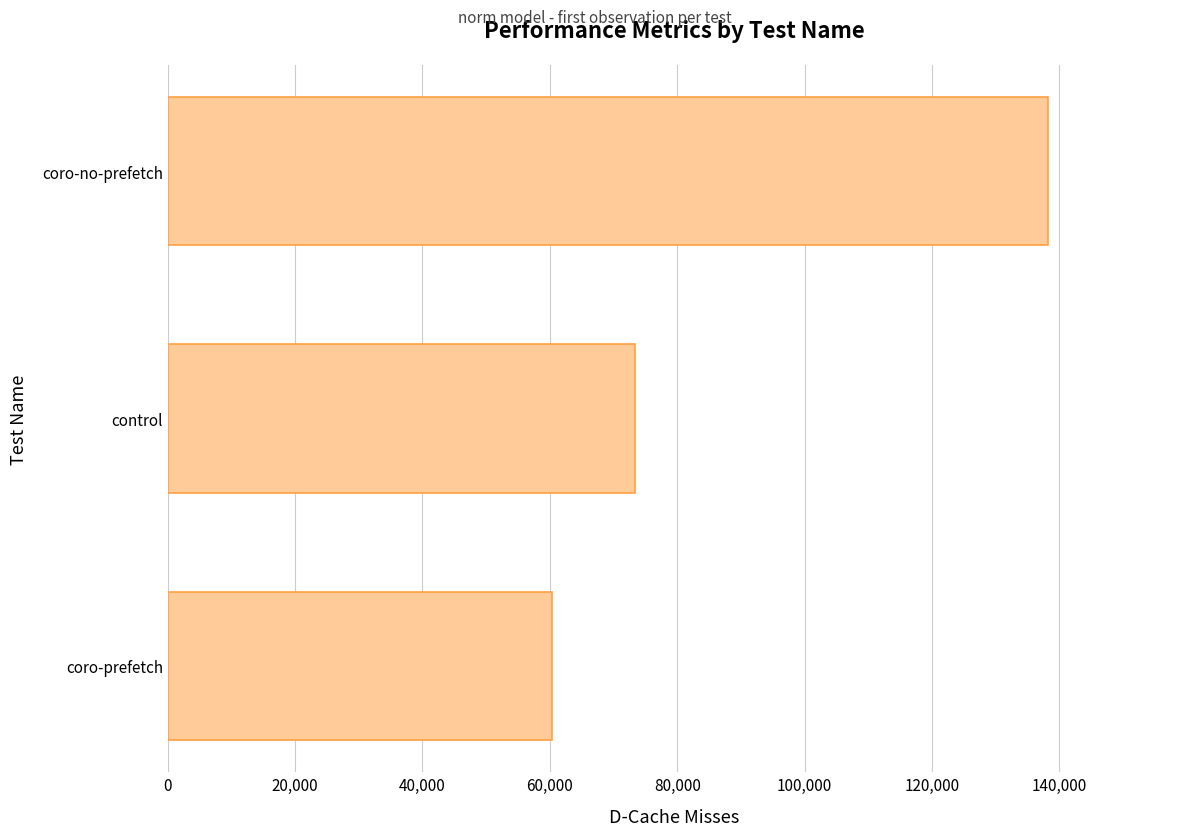

What is the minimum value shown in the chart?

60395